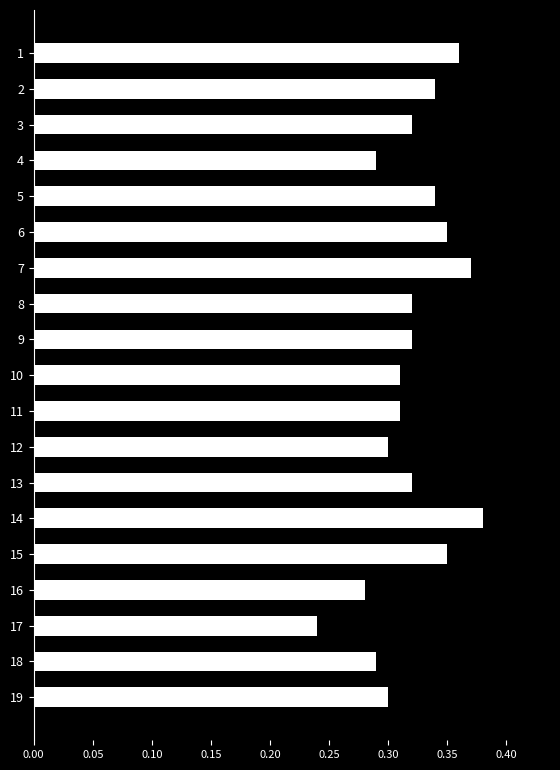

Which category has the lowest value across all series?

17